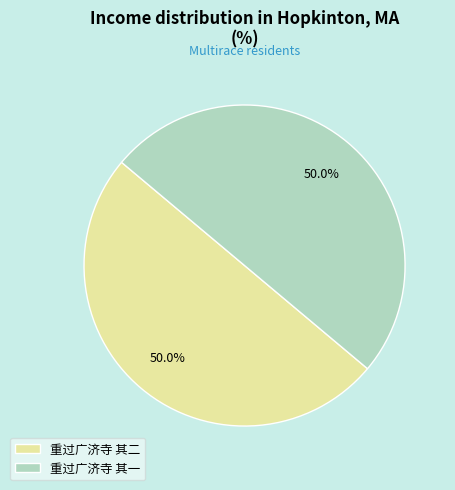

Do 重过广济寺 其一 and 重过广济寺 其二 together represent more than half of the pie?

Yes